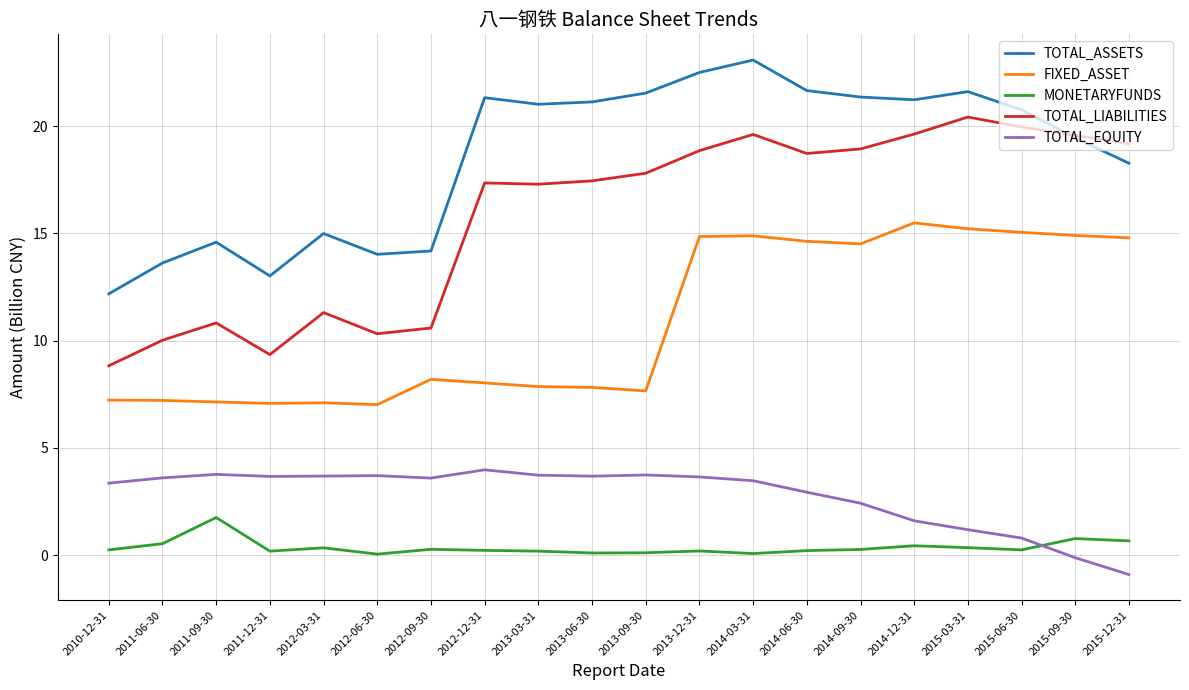

How many values in the TOTAL_LIABILITIES series are below 17?

7